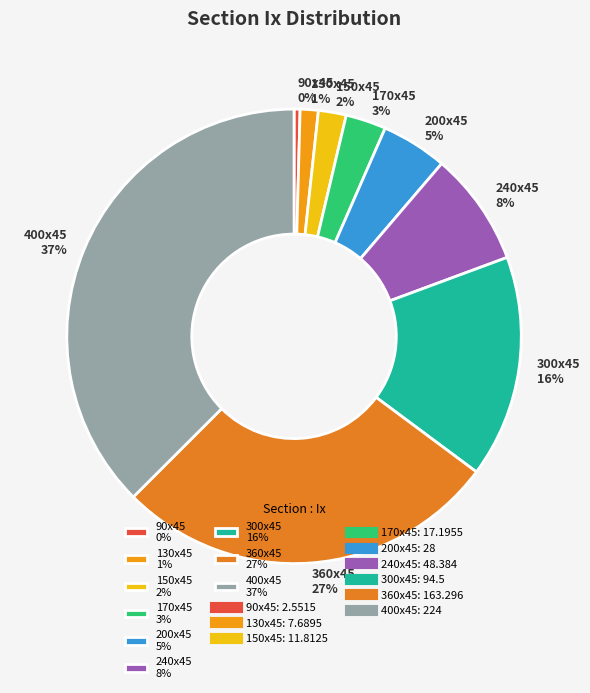

Do 90x45 0% and 300x45 16% together represent more than half of the pie?

No